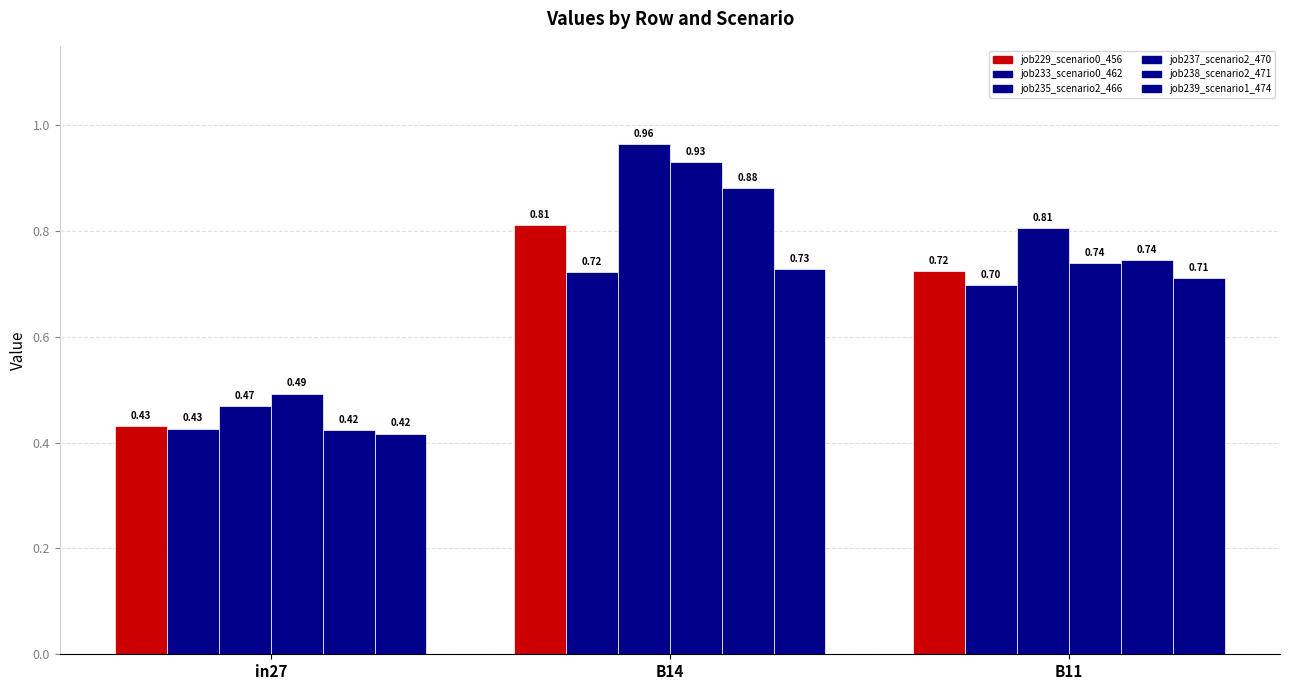

What is the value of the job238_scenario2_471 bar at the 2nd from the left?

0.9